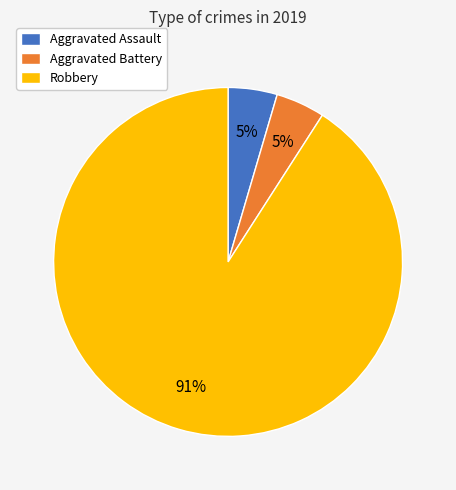

Which has a higher value, Robbery or Aggravated Battery?

Robbery